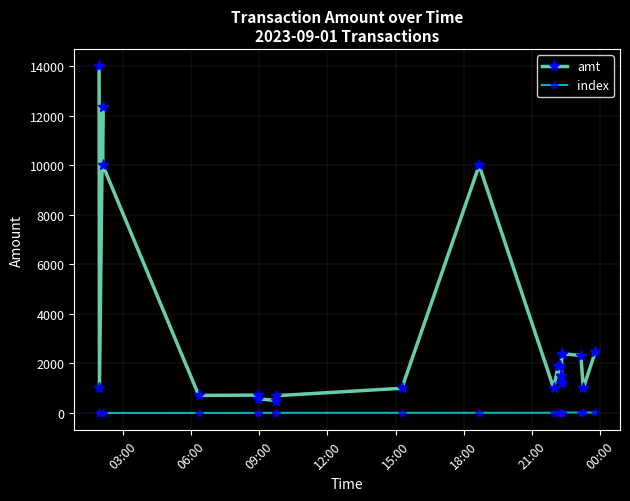

List the series in order of their peak value, highest first.

amt, index